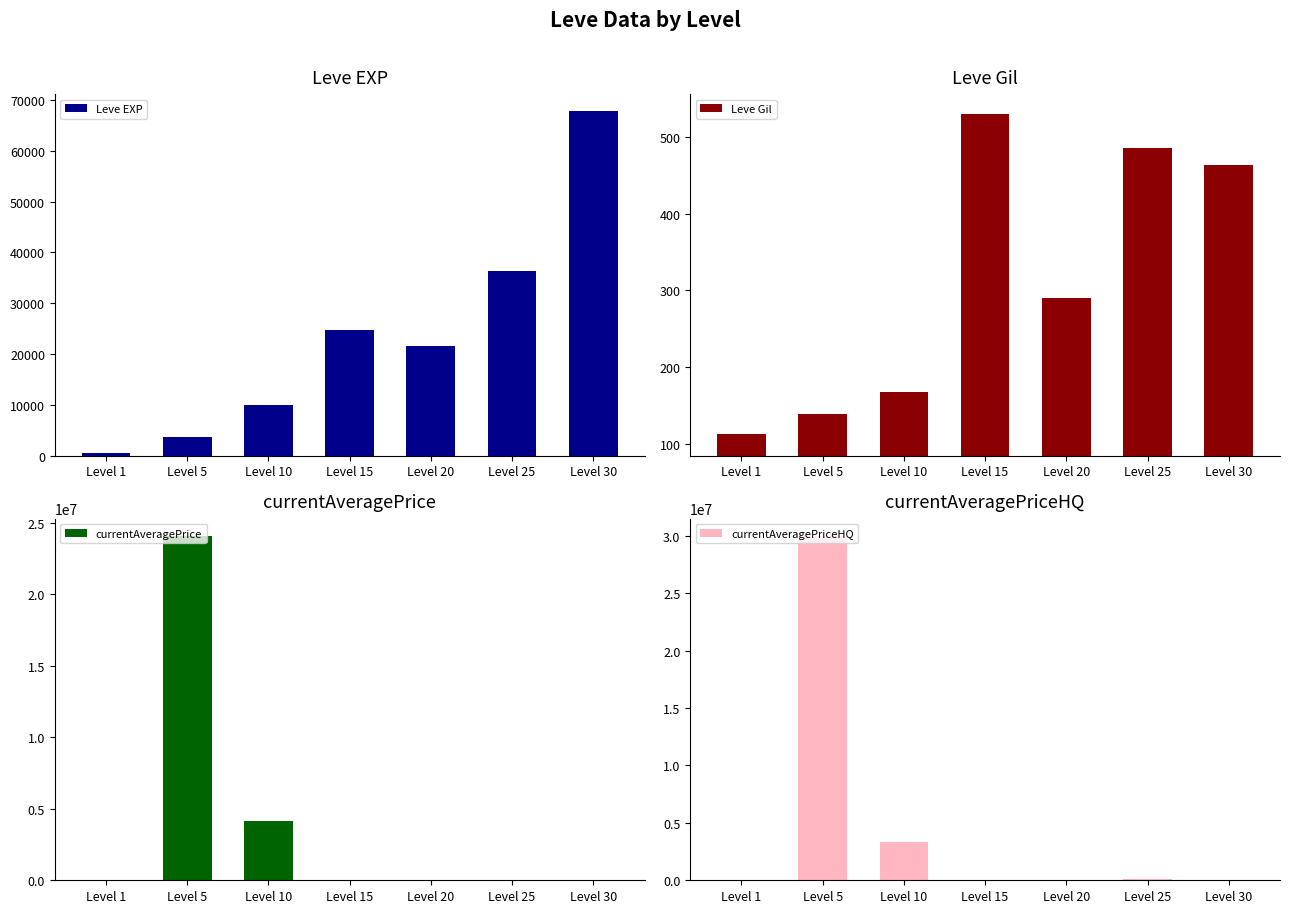

What is the value of the currentAveragePrice bar at the 7th from the left?

20167.0